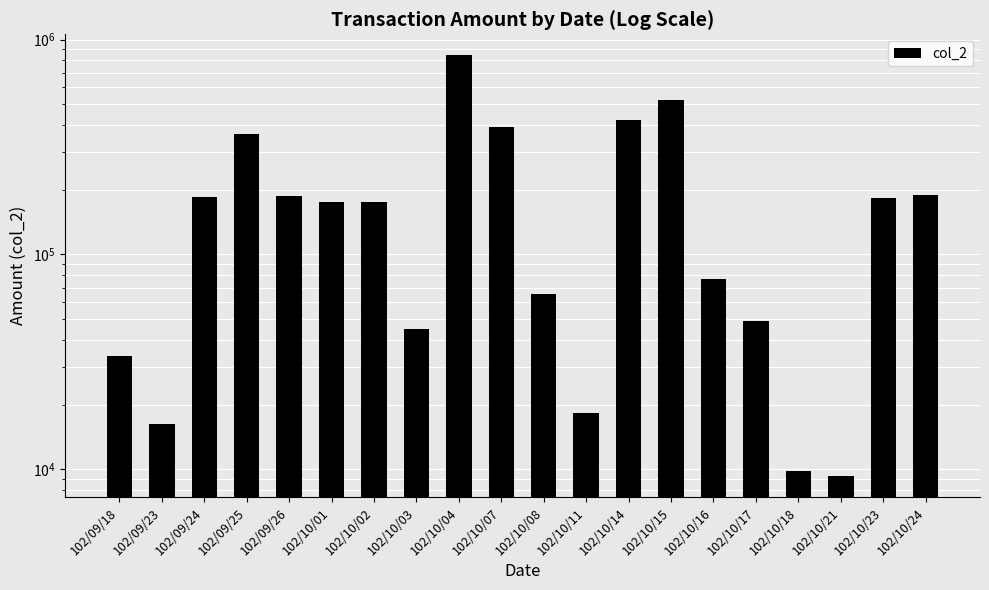

What is the approximate value at 102/10/24?

188970